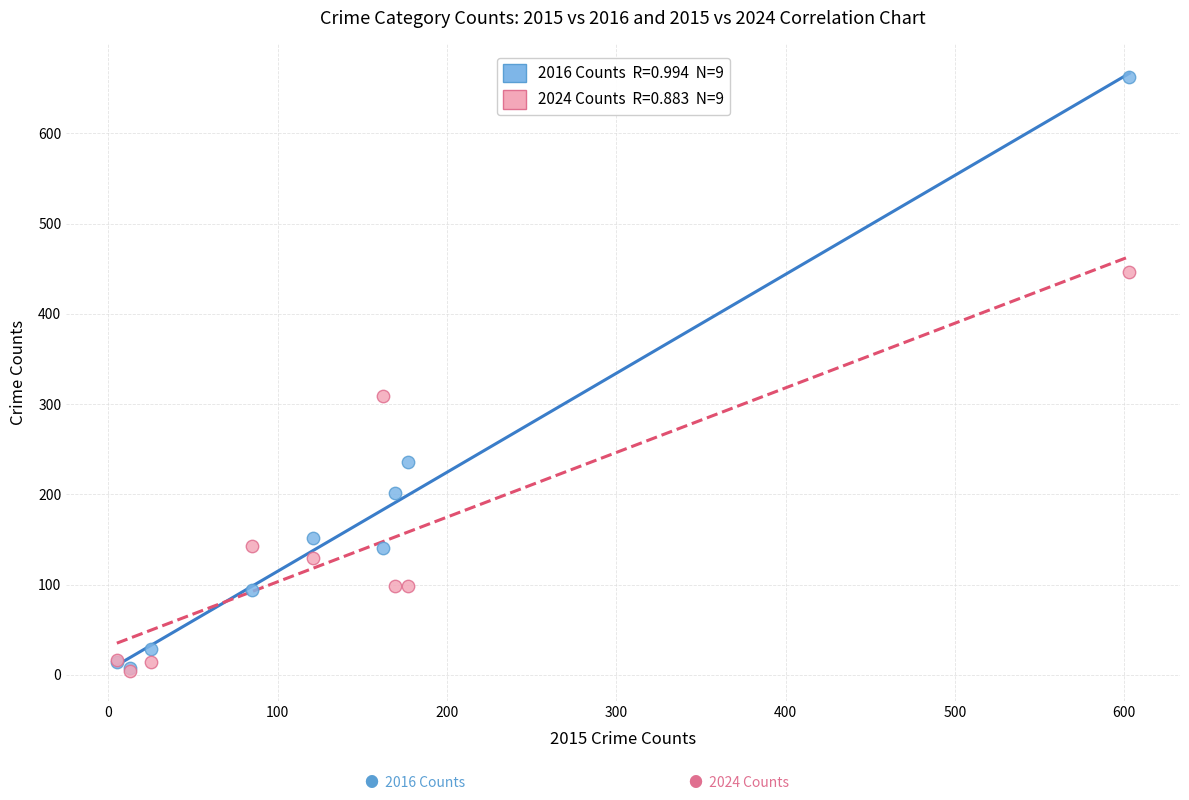

Across all series, what Y value is closest to 333?

309